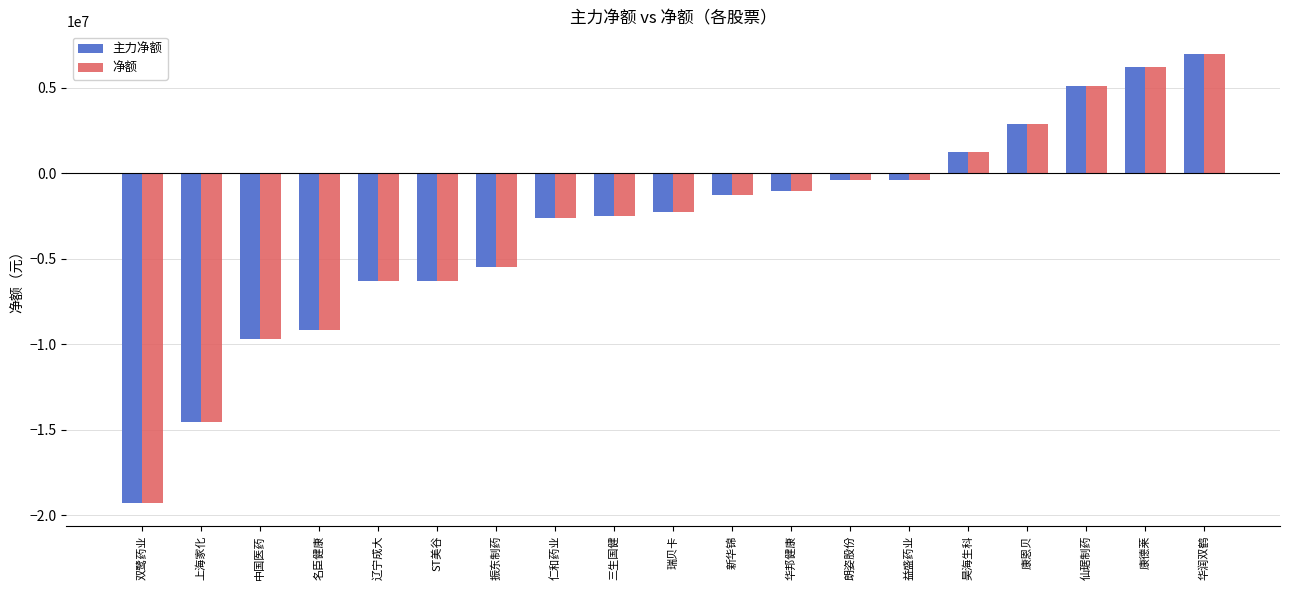

What is the total value across all series at 三生国健?

-4980216